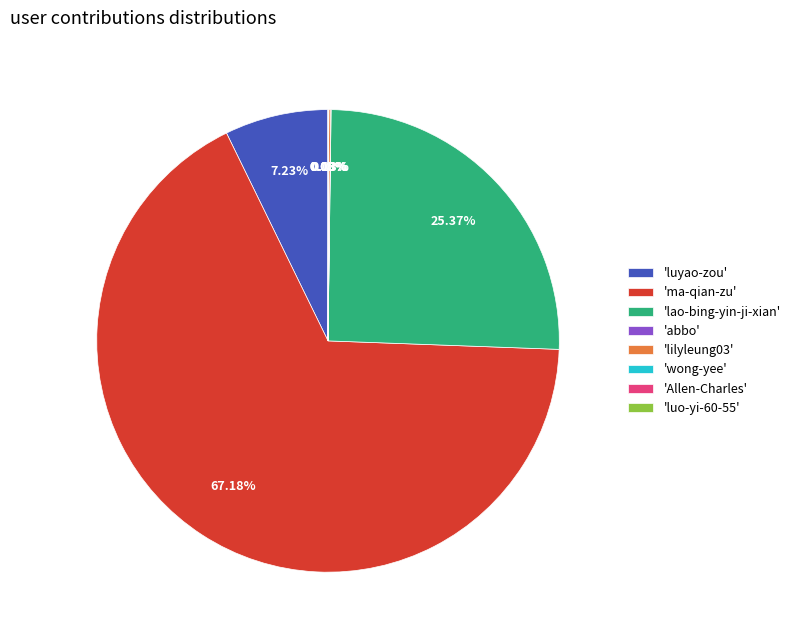

Is there any slice that represents more than half of the pie?

Yes